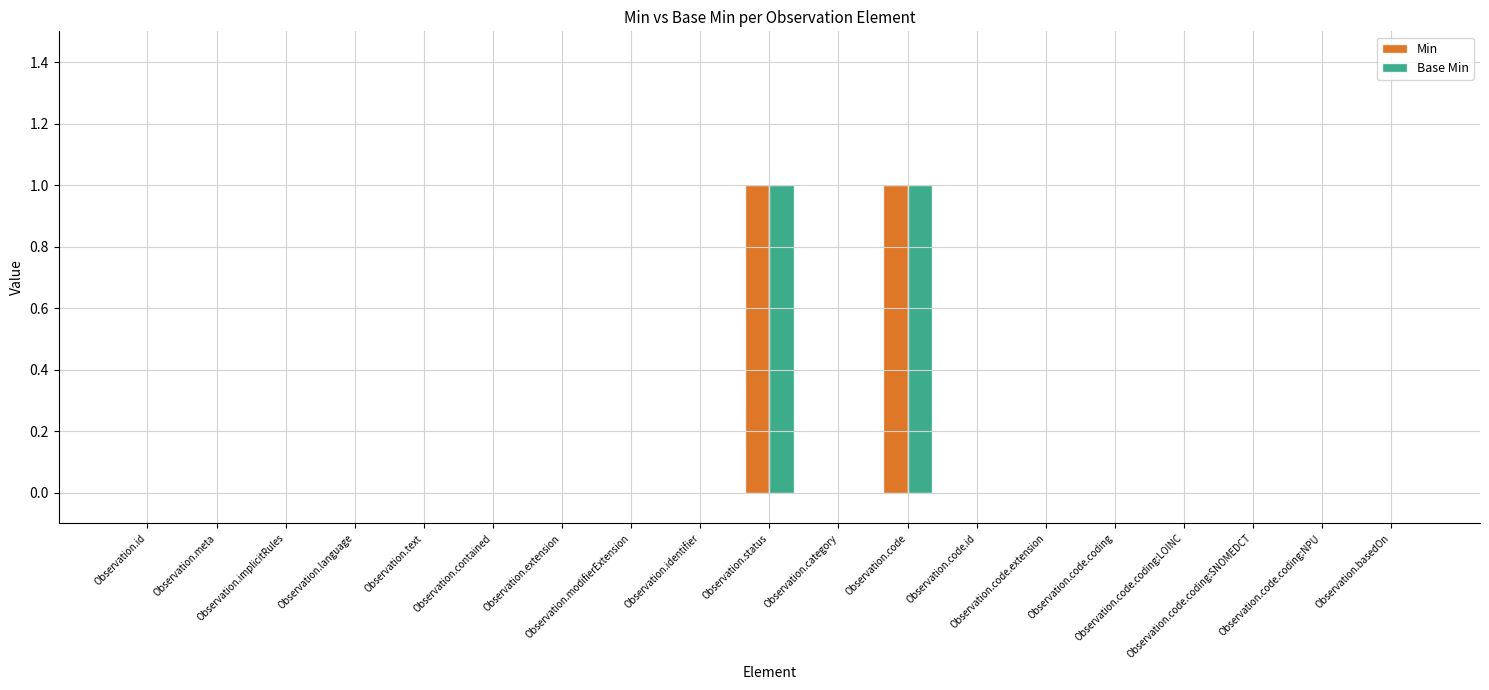

The Base Min series shows 0 at Observation.code.coding. True or false?

True